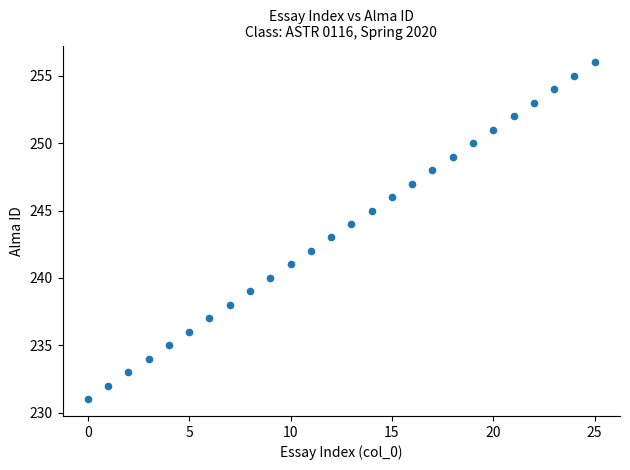

What is the range of Y values (max minus min)?

25